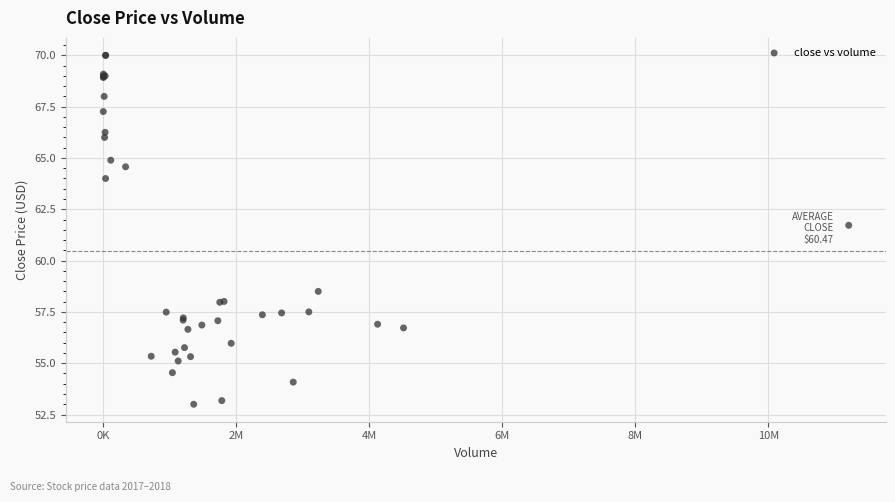

What Y value in the scatter plot is closest to 61?

61.7